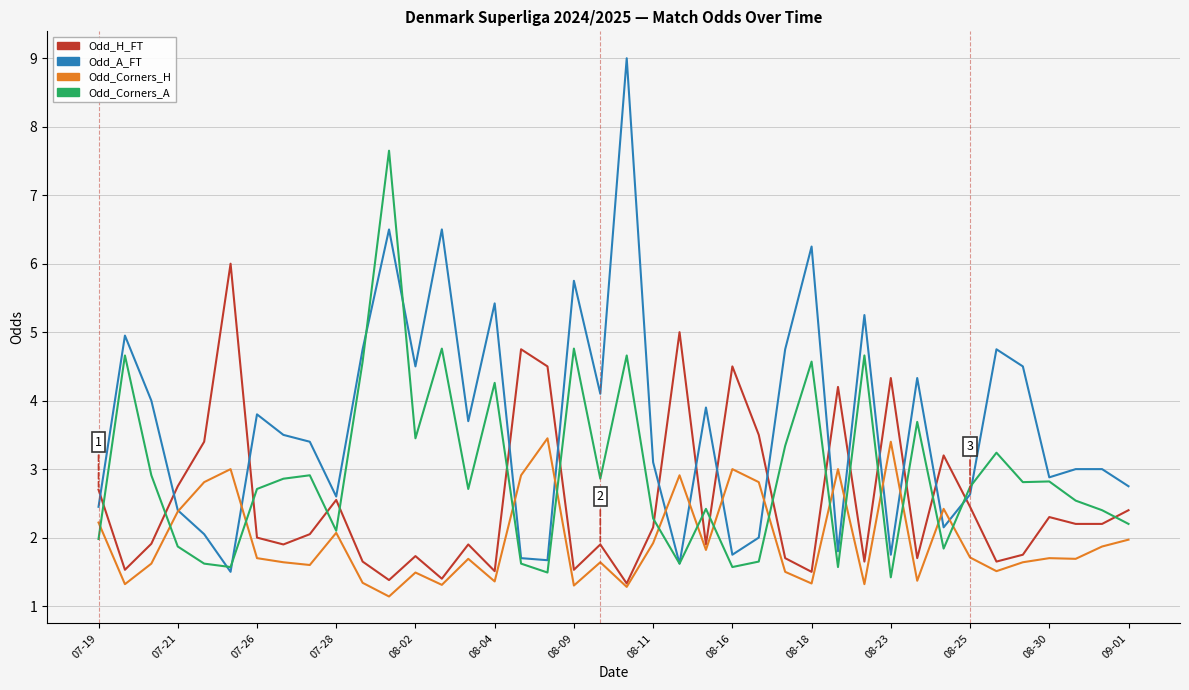

List the series in order of their overall mean, lowest first.

Odd_Corners_H, Odd_H_FT, Odd_Corners_A, Odd_A_FT